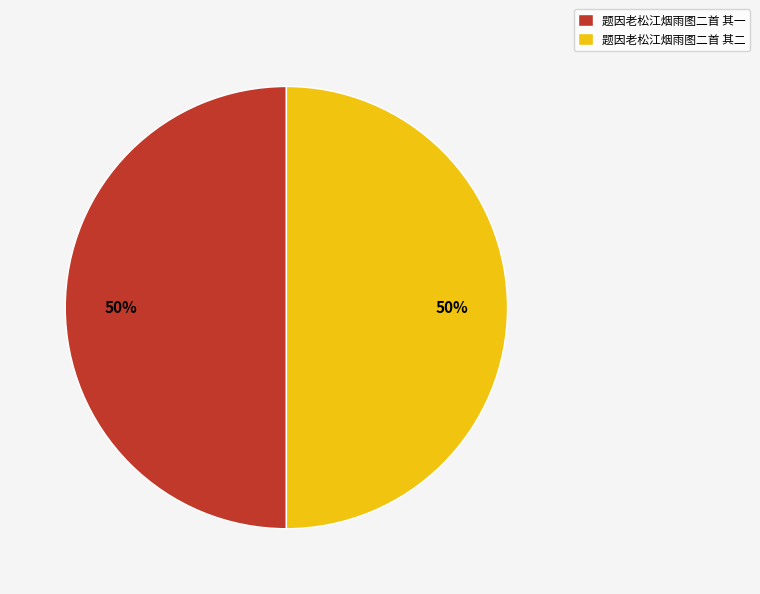

Approximately how many times larger is the value at 题因老松江烟雨图二首 其二 compared to 题因老松江烟雨图二首 其一?

1.0